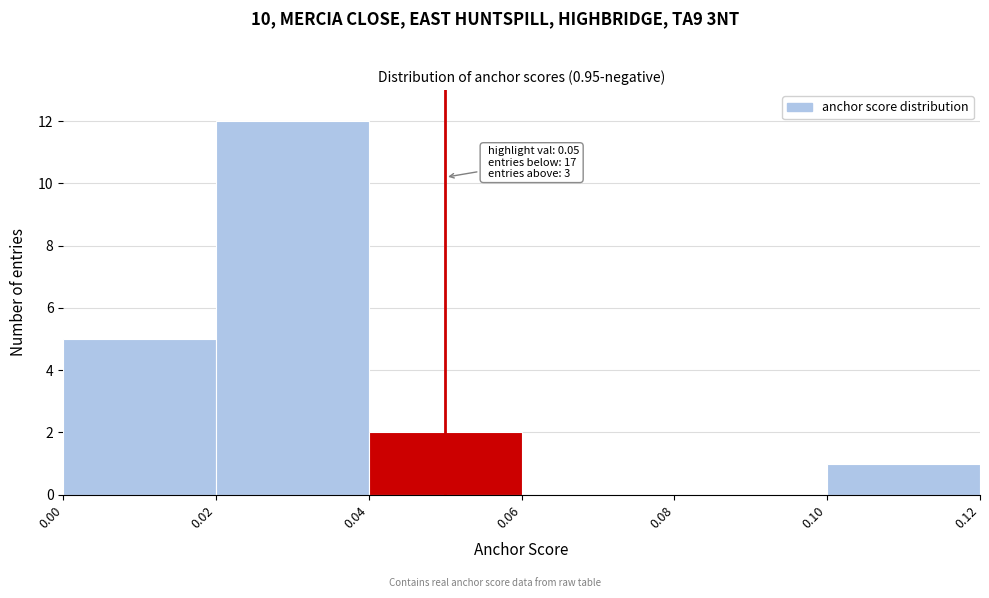

Which range on the x-axis has the tallest bar?

0.02 to 0.04